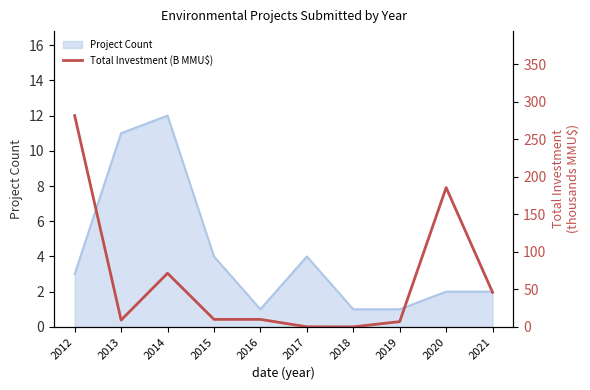

What is the difference between the second highest and minimum values?

185.5